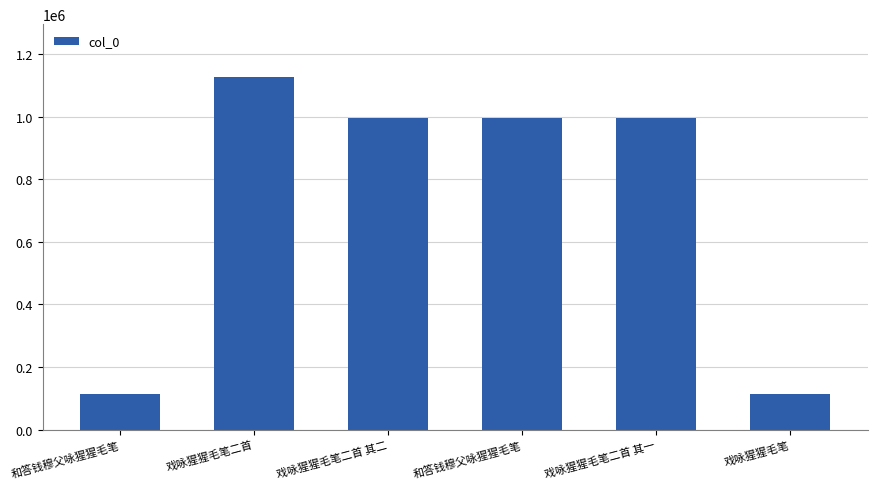

Rank the categories by value from lowest to highest.

戏咏猩猩毛笔, 和答钱穆父咏猩猩毛笔, 戏咏猩猩毛笔二首 其二, 戏咏猩猩毛笔二首 其一, 和答钱穆父咏猩猩毛笔, 戏咏猩猩毛笔二首